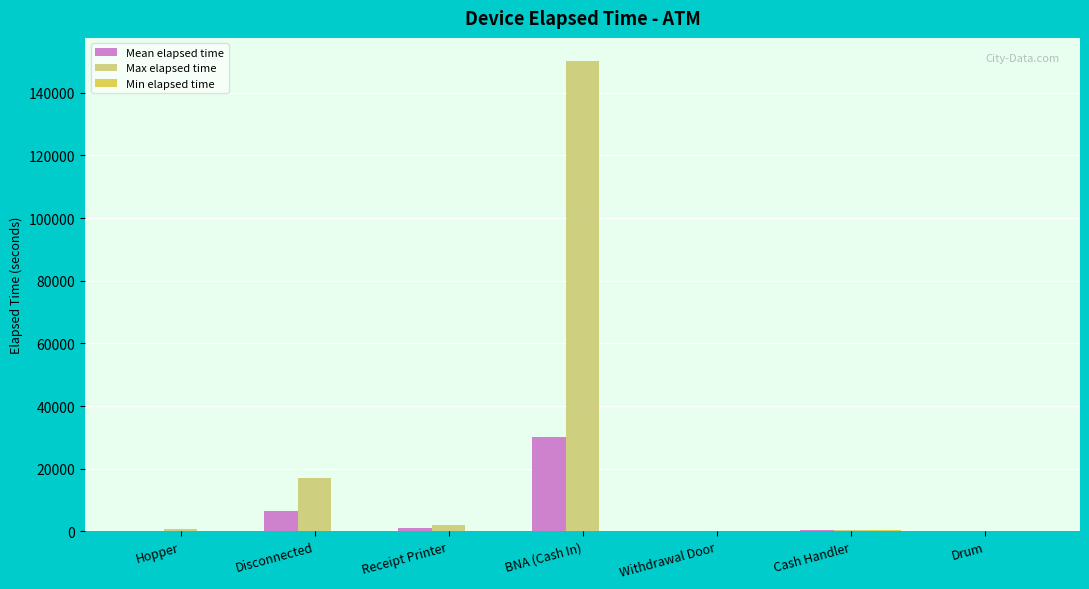

What is the maximum value shown in the chart?

150000